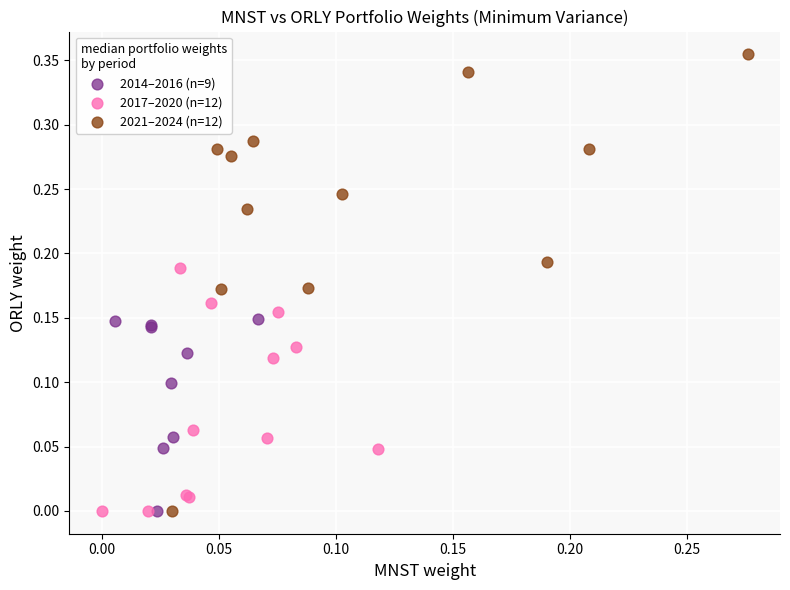

Which series has the largest Y range (max minus min)?

2021–2024 (n=12)